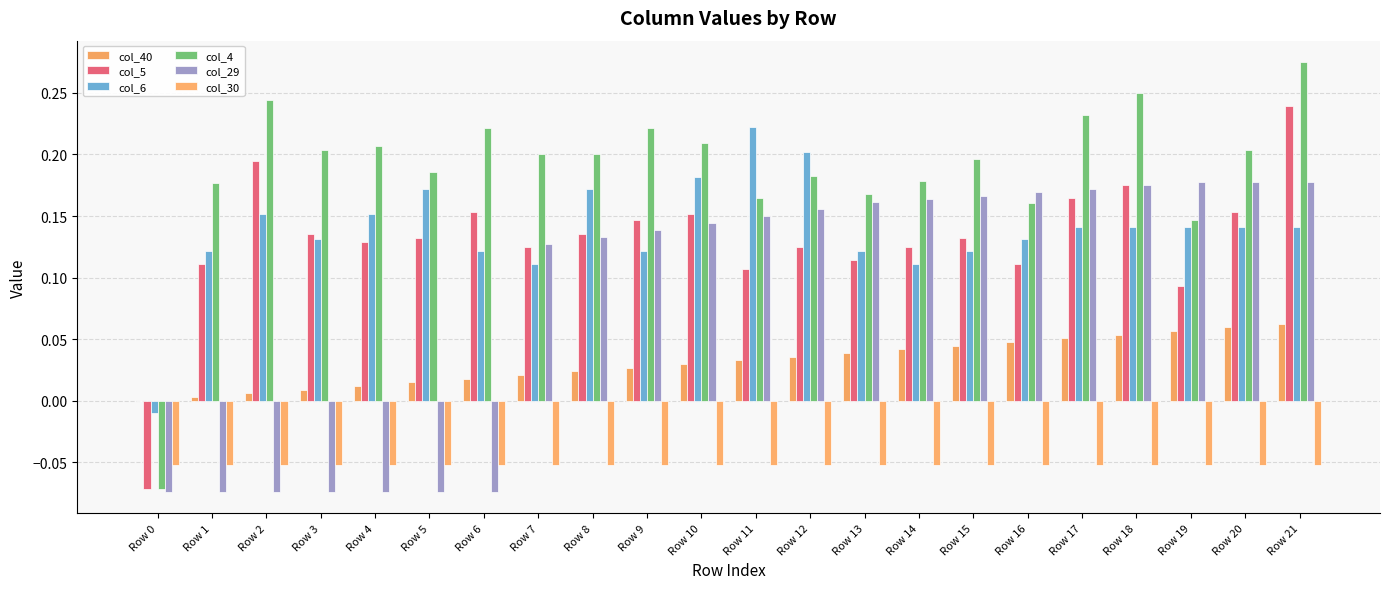

Count the number of data series in this chart.

6